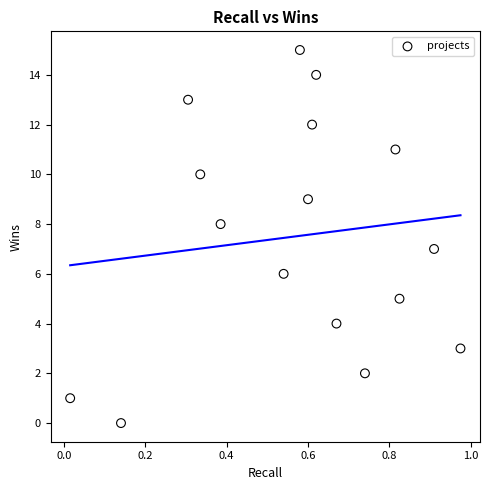

What is the range of Y values (max minus min)?

15